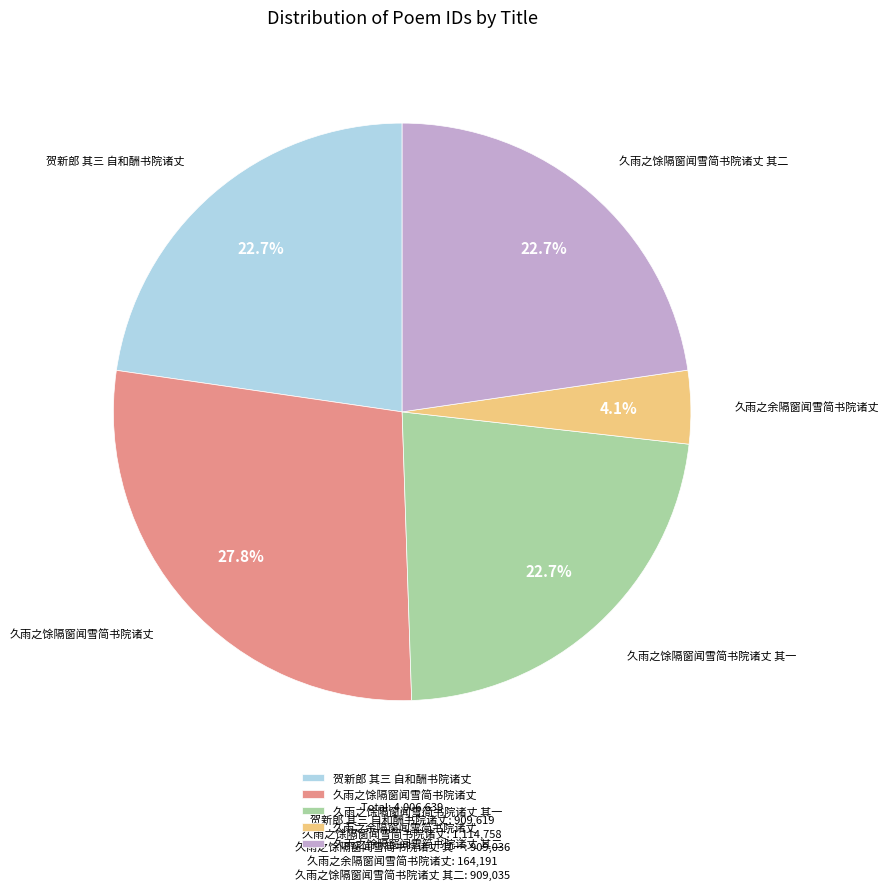

To the nearest percent, what is the combined percentage of 久雨之余隔窗闻雪简书院诸丈 and 久雨之馀隔窗闻雪简书院诸丈?

32%